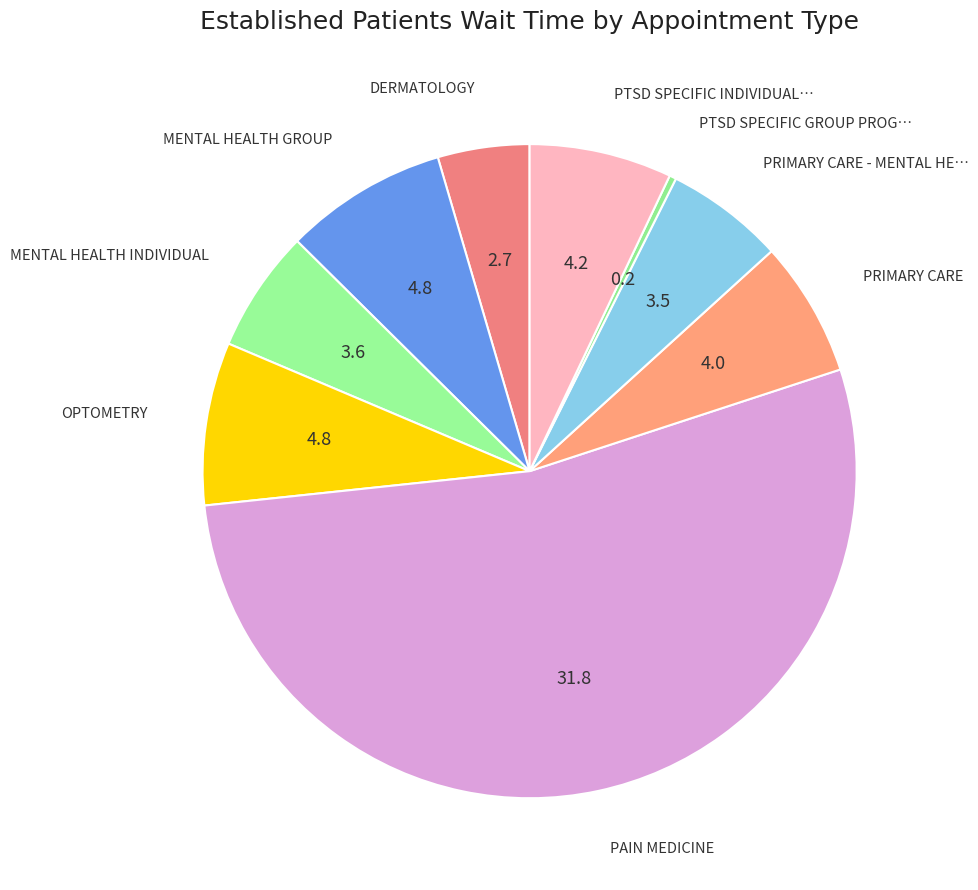

How many segments does this pie chart have?

9